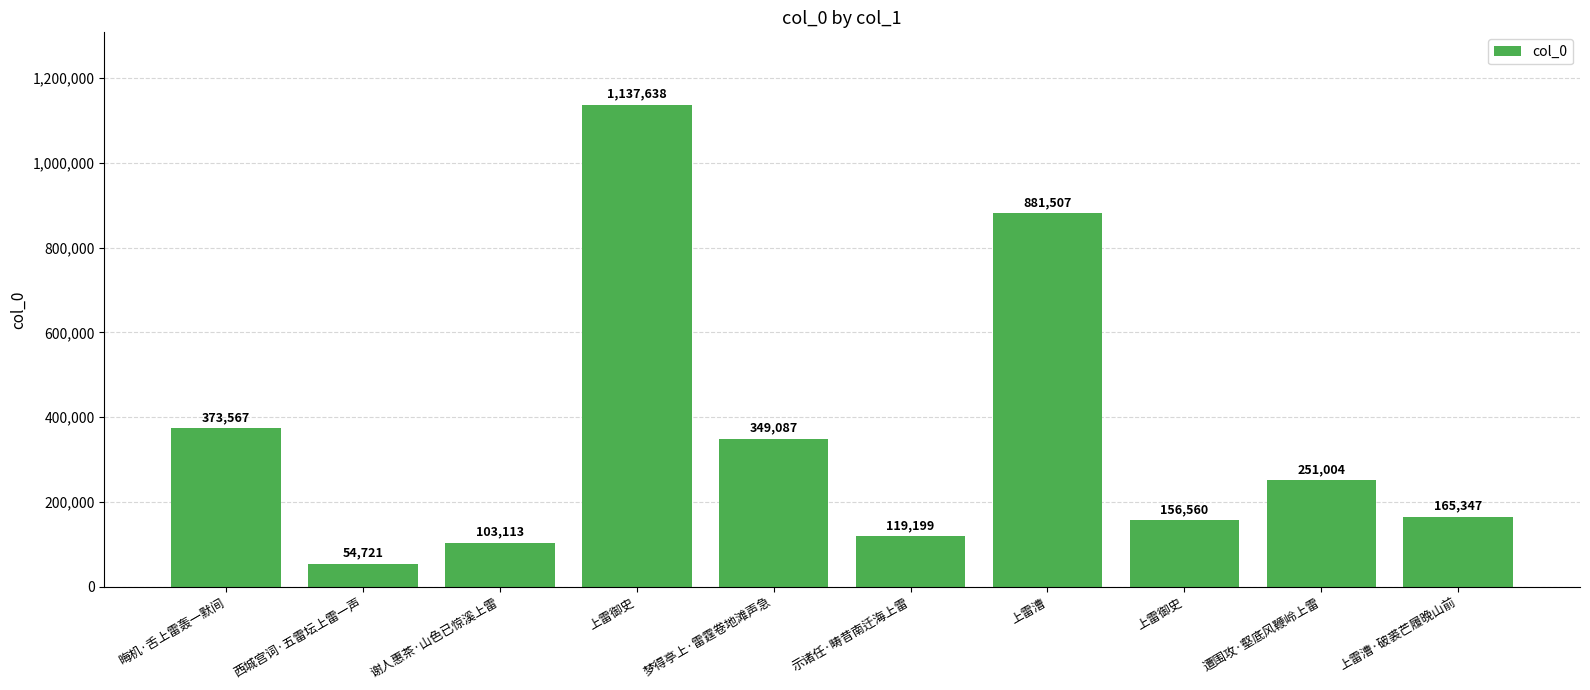

Rank the categories by value from highest to lowest.

上雷御史, 上雷漕, 晦机·舌上雷轰一默间, 梦得亭上·雷霆卷地滩声急, 遭围攻·壑底风鞭岭上雷, 上雷漕·破裘芒履晚山前, 上雷御史, 示诸任·畴昔南迁海上雷, 谢人惠茶·山色已惊溪上雷, 西城宫词·五雷坛上雷一声